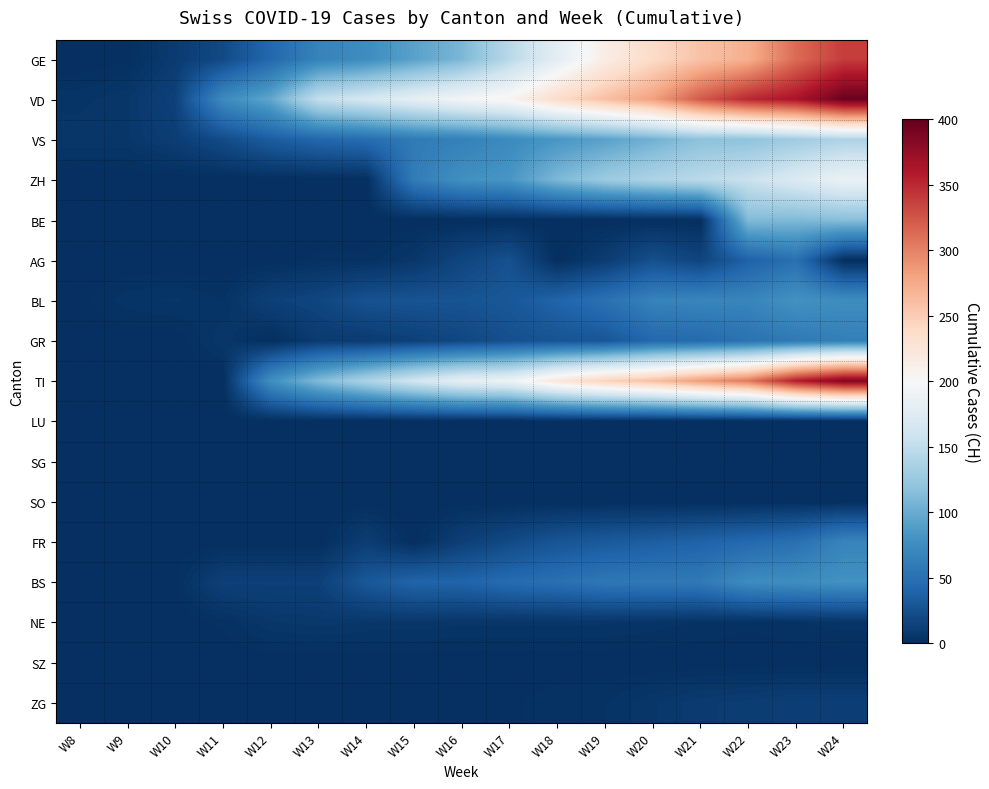

Reading right to left, extract all data points from this chart.

GE: W24=339	W23=313	W22=272	W21=258	W20=238	W19=214	W18=179	W17=145	W16=109	W15=92	W14=75	W13=66	W12=43	W11=20	W10=9	W9=1	W8=0
VD: W24=397	W23=364	W22=351	W21=323	W20=282	W19=260	W18=237	W17=205	W16=195	W15=181	W14=166	W13=152	W12=96	W11=73	W10=14	W9=6	W8=4
VS: W24=138	W23=129	W22=119	W21=118	W20=104	W19=92	W18=83	W17=73	W16=64	W15=59	W14=47	W13=42	W12=34	W11=21	W10=11	W9=6	W8=6
ZH: W24=187	W23=171	W22=156	W21=146	W20=138	W19=127	W18=110	W17=83	W16=78	W15=60	W14=0	W13=0	W12=0	W11=0	W10=0	W9=0	W8=0
BE: W24=115	W23=111	W22=112	W21=0	W20=0	W19=0	W18=0	W17=0	W16=0	W15=0	W14=0	W13=0	W12=0	W11=0	W10=0	W9=0	W8=0
AG: W24=0	W23=50	W22=38	W21=16	W20=24	W19=10	W18=0	W17=25	W16=17	W15=6	W14=2	W13=2	W12=0	W11=0	W10=0	W9=0	W8=0
BL: W24=75	W23=79	W22=68	W21=68	W20=66	W19=51	W18=40	W17=30	W16=27	W15=27	W14=26	W13=17	W12=13	W11=3	W10=5	W9=4	W8=1
GR: W24=63	W23=58	W22=52	W21=45	W20=43	W19=29	W18=27	W17=24	W16=18	W15=13	W14=9	W13=9	W12=0	W11=6	W10=0	W9=0	W8=0
TI: W24=386	W23=358	W22=306	W21=285	W20=261	W19=246	W18=224	W17=190	W16=182	W15=163	W14=137	W13=112	W12=77	W11=0	W10=0	W9=0	W8=0
LU: W24=0	W23=0	W22=0	W21=0	W20=0	W19=0	W18=0	W17=0	W16=0	W15=0	W14=0	W13=0	W12=0	W11=0	W10=0	W9=0	W8=0
SG: W24=0	W23=0	W22=0	W21=0	W20=0	W19=0	W18=0	W17=0	W16=0	W15=0	W14=0	W13=0	W12=0	W11=0	W10=0	W9=0	W8=0
SO: W24=0	W23=0	W22=0	W21=0	W20=0	W19=0	W18=0	W17=0	W16=0	W15=0	W14=0	W13=0	W12=0	W11=0	W10=0	W9=0	W8=0
FR: W24=67	W23=50	W22=44	W21=39	W20=35	W19=32	W18=28	W17=20	W16=12	W15=0	W14=11	W13=0	W12=0	W11=0	W10=0	W9=0	W8=0
BS: W24=79	W23=76	W22=74	W21=58	W20=58	W19=56	W18=50	W17=46	W16=40	W15=40	W14=30	W13=13	W12=13	W11=13	W10=1	W9=1	W8=1
NE: W24=4	W23=3	W22=2	W21=3	W20=4	W19=5	W18=5	W17=5	W16=5	W15=6	W14=6	W13=7	W12=6	W11=2	W10=0	W9=0	W8=0
SZ: W24=0	W23=0	W22=0	W21=0	W20=0	W19=0	W18=0	W17=0	W16=0	W15=0	W14=0	W13=0	W12=0	W11=0	W10=0	W9=0	W8=0
ZG: W24=12	W23=12	W22=10	W21=9	W20=6	W19=3	W18=3	W17=1	W16=1	W15=0	W14=0	W13=0	W12=0	W11=0	W10=0	W9=0	W8=0